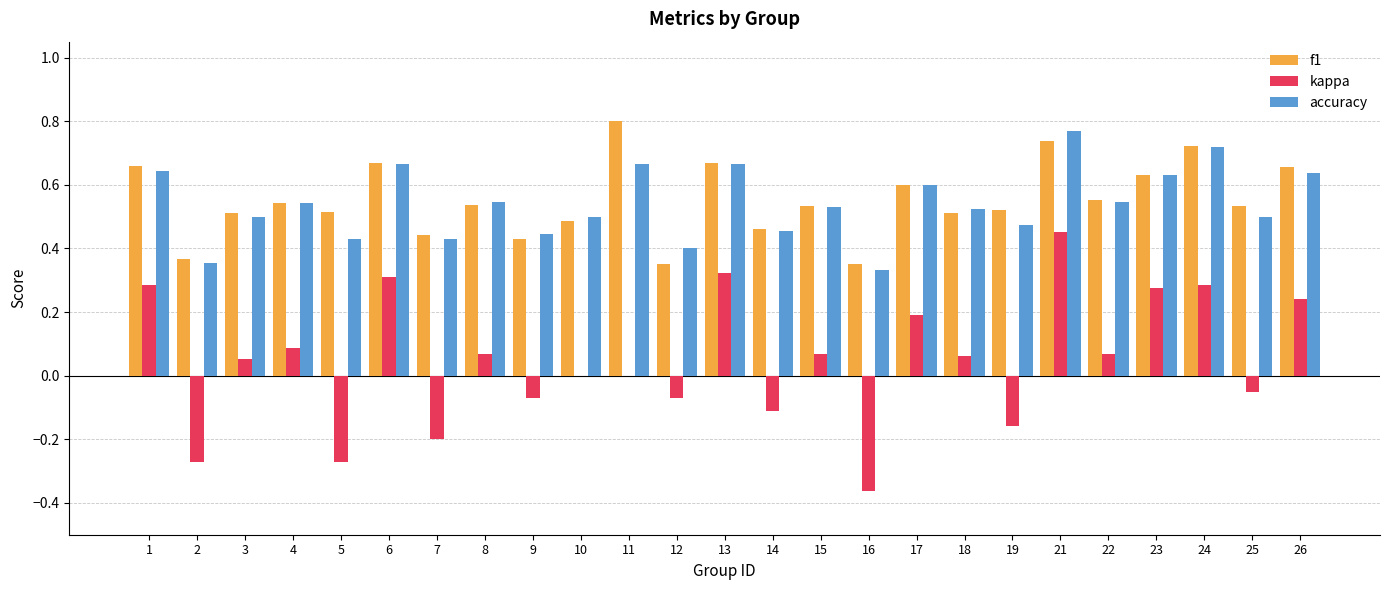

What is the total value across all series at 6?

1.6